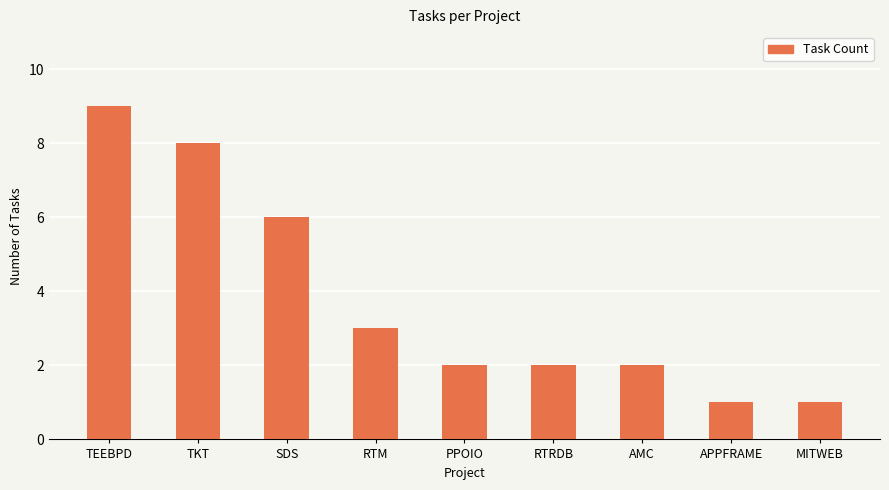

Where is the data nearest to the value 5?

SDS